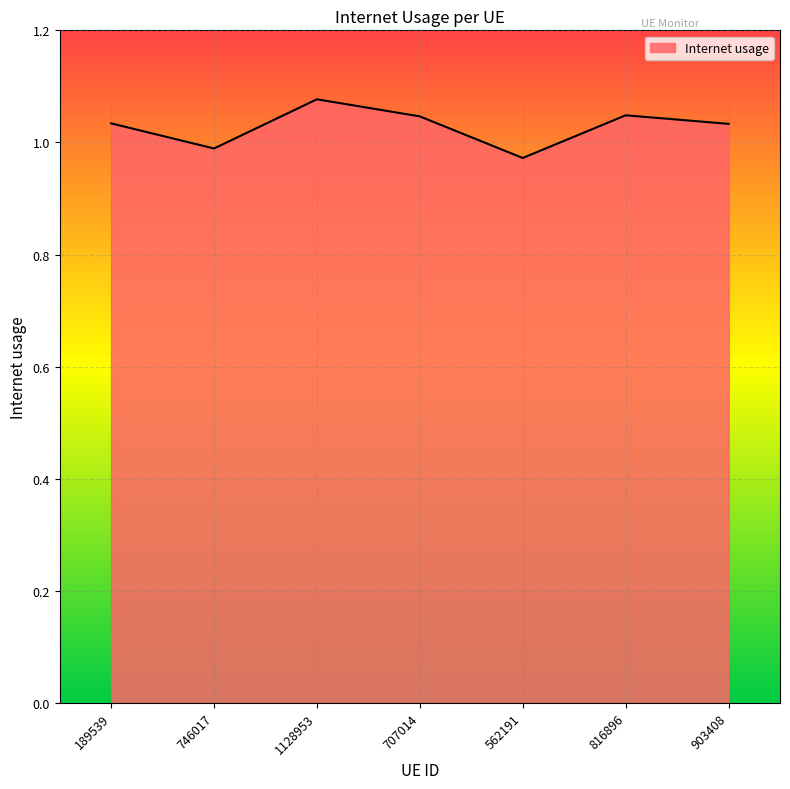

What position from the right is 816896?

2